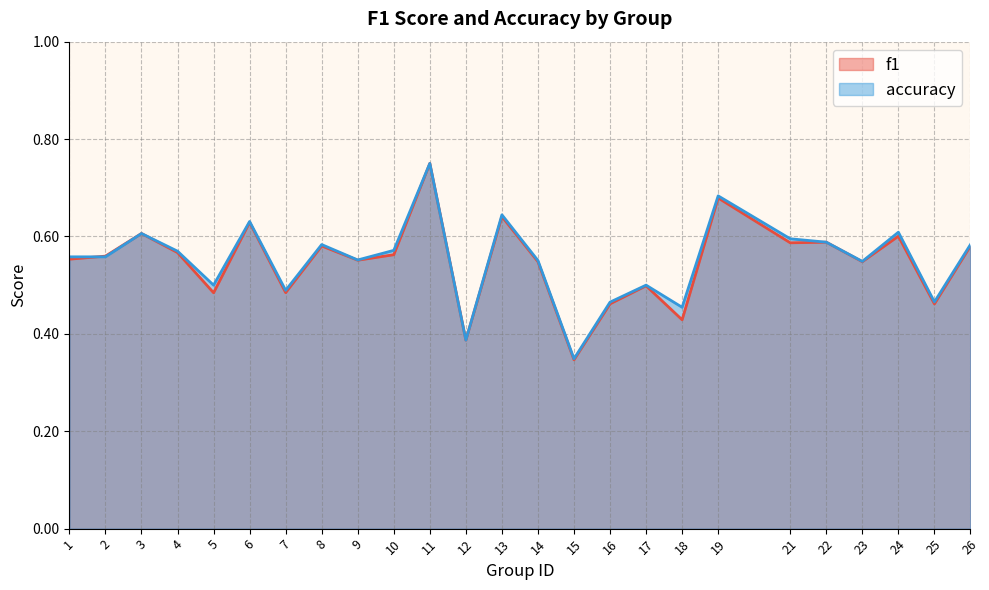

Which has a higher value, 24 or 10?

24